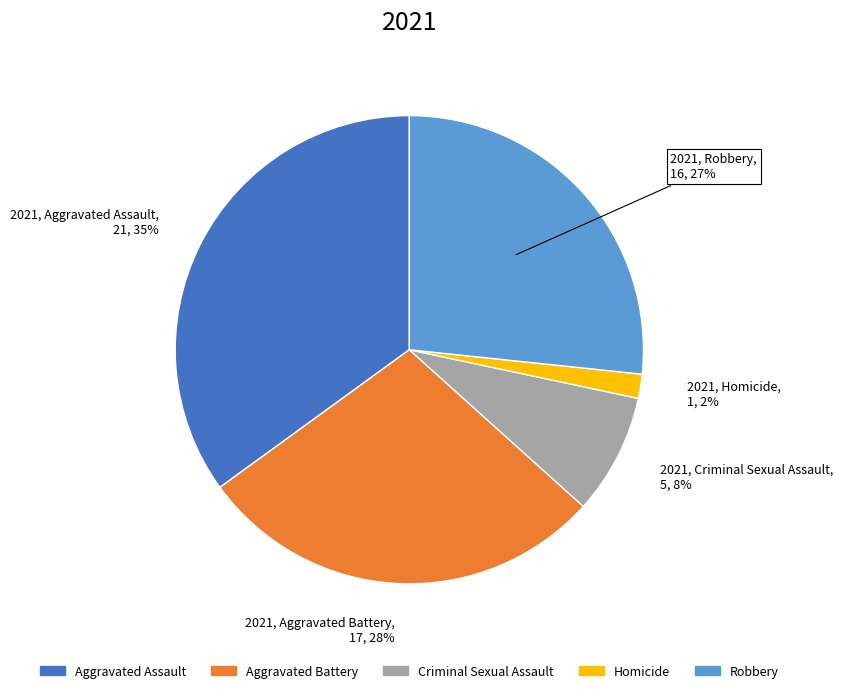

To the nearest percent, what percentage of the pie is Homicide?

2%